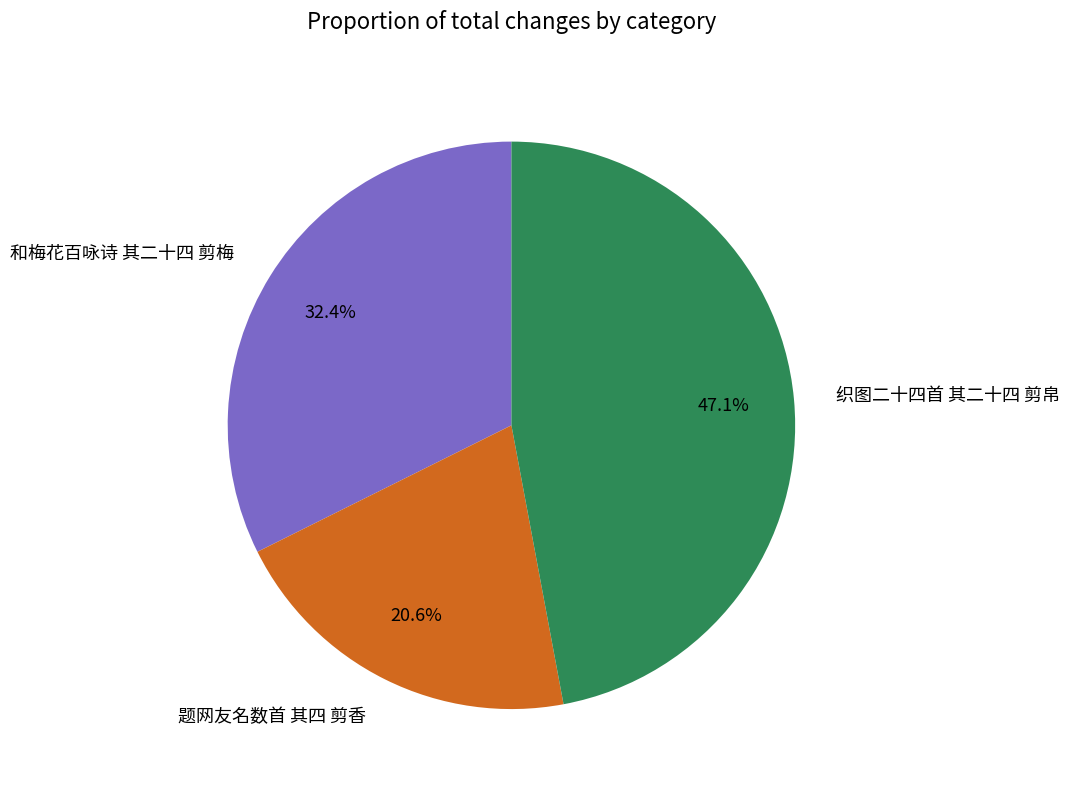

Is it true that 织图二十四首 其二十四 剪帛 is 35% of the pie?

False